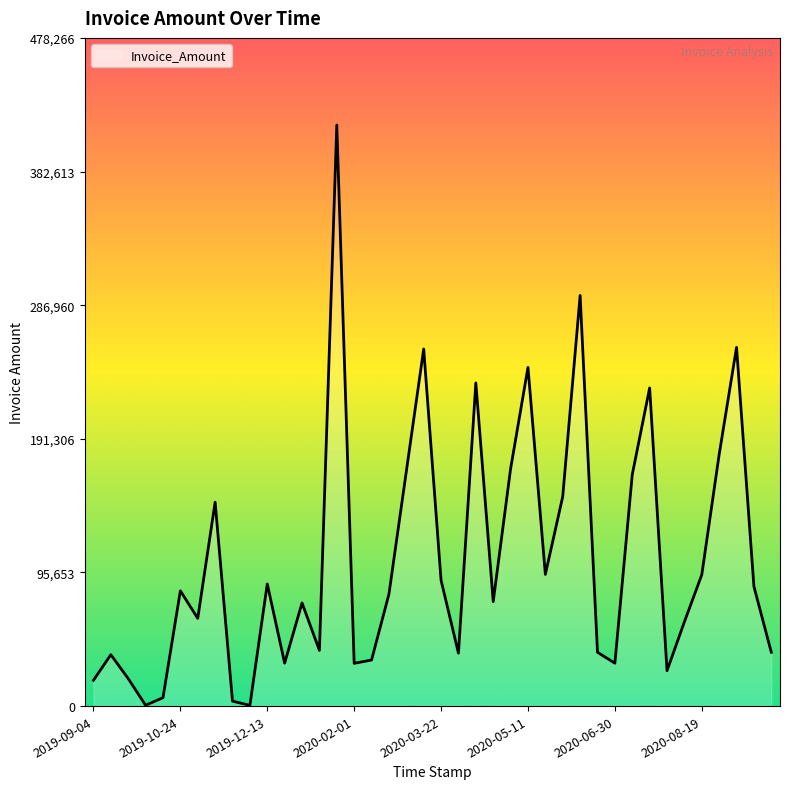

What is the difference between the maximum and minimum values?

415371.2